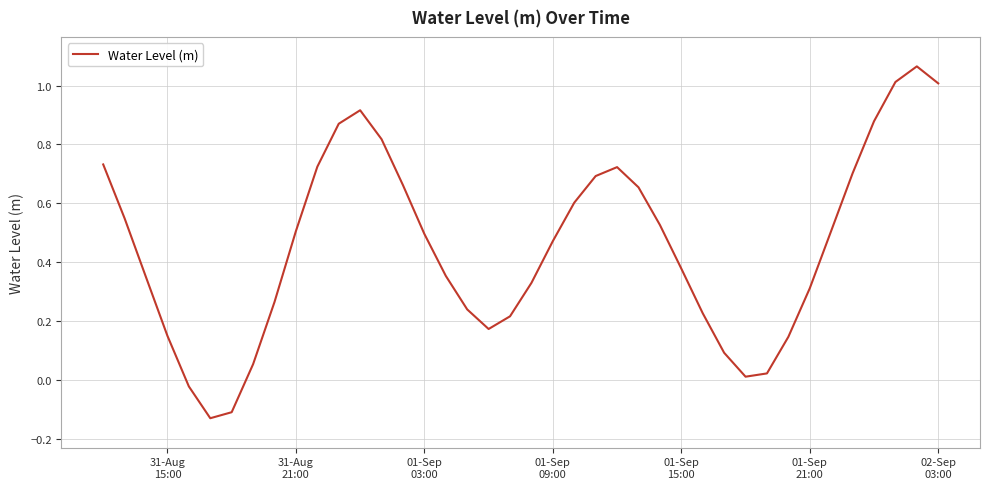

Does the chart display data point markers on the line(s)?

No